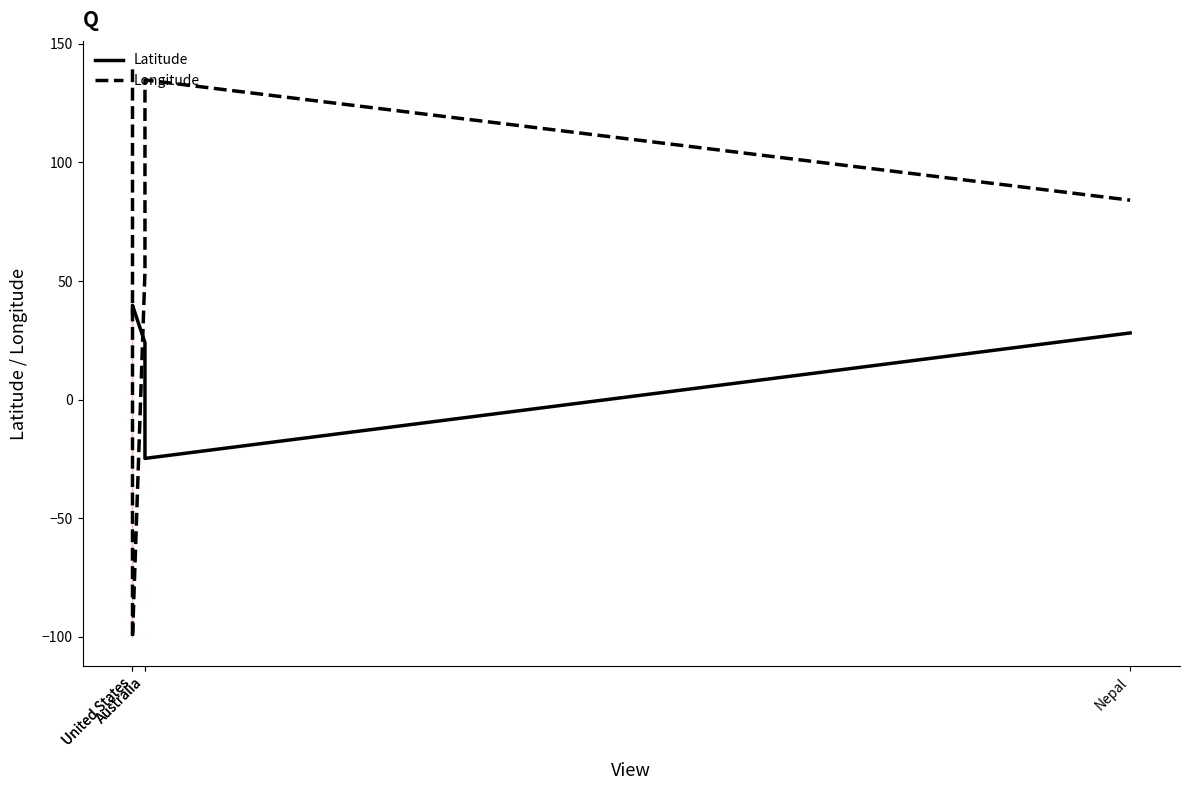

How many positive values does the Longitude series have?

4